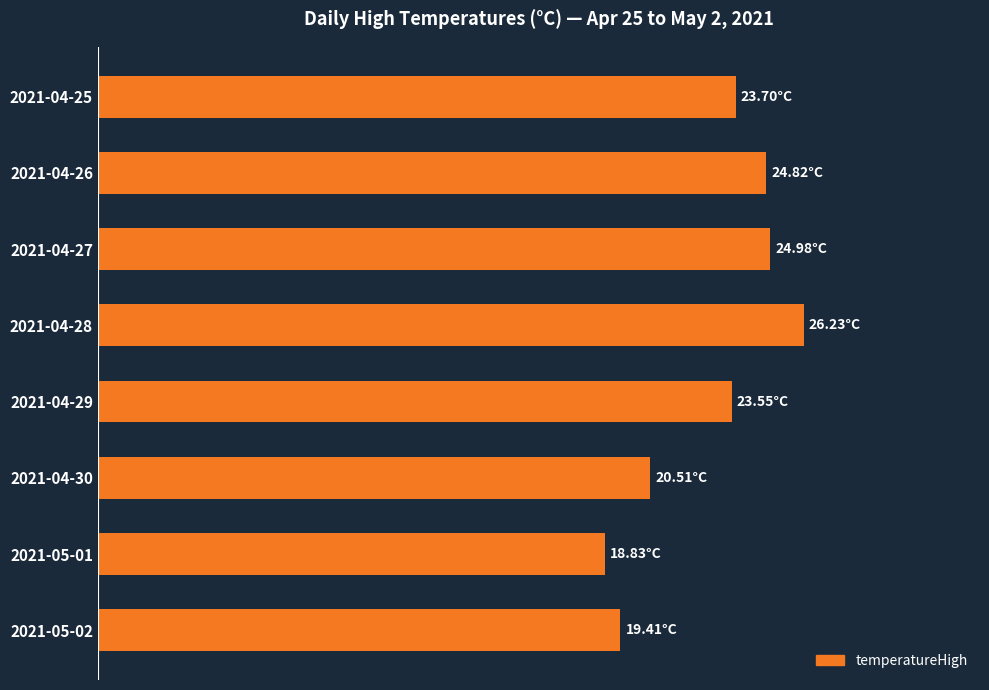

At which category does the chart reach its minimum across all series?

2021-05-01